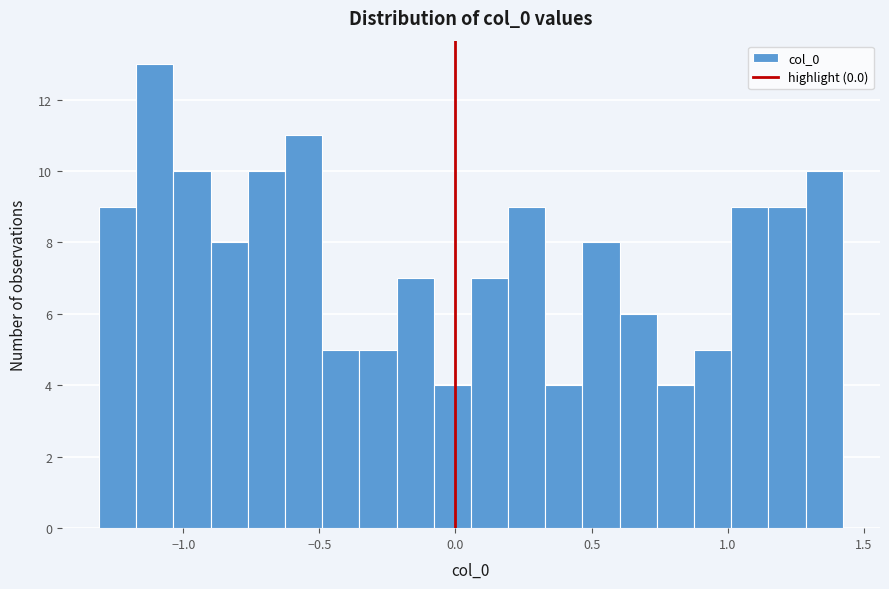

Read against the x-axis, roughly where is the centre of the tallest bar?

-1.10